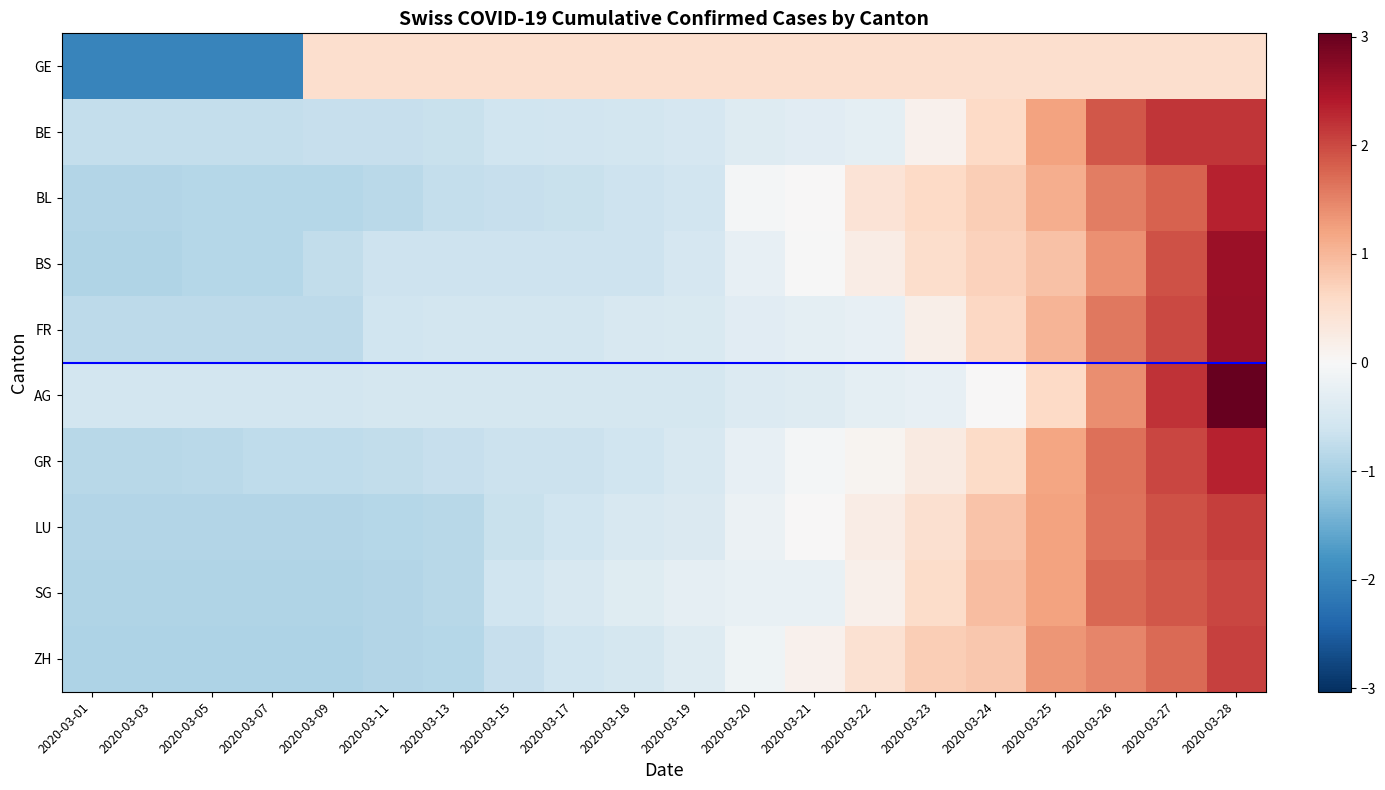

At 2020-03-22, list the series in order from smallest to largest.

AG, BE, FR, GR, SG, LU, BS, BL, ZH, GE